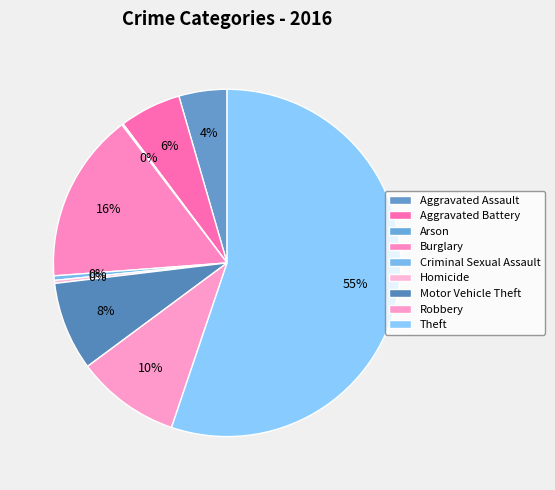

True or false: Criminal Sexual Assault accounts for 0% of the total.

True